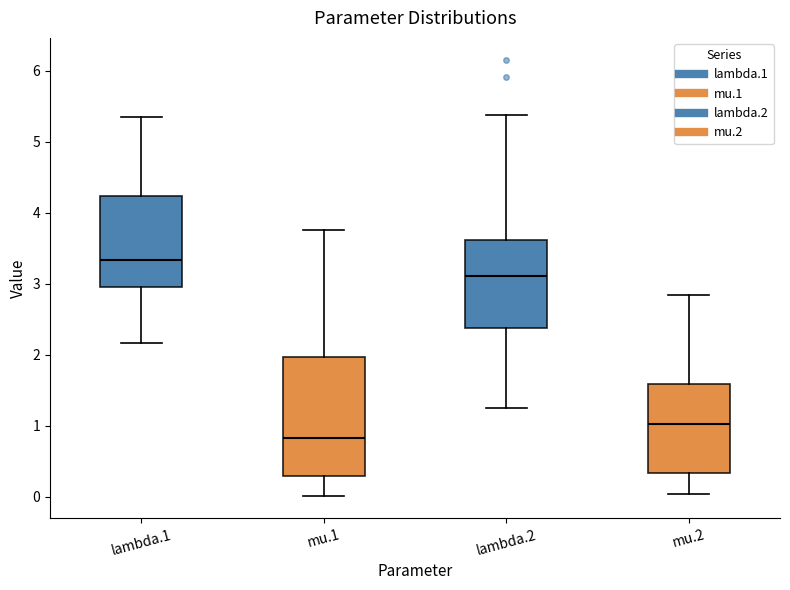

Reading left to right, transcribe this box plot: for each box, give where its median line is, the range the box spans, and where its two whiskers end, as read against the y-axis. The values are not printed on the chart, so give them approximately, as read against the axis.

lambda.1: median 3.3, box 3.0 to 4.2, whiskers 2.2 to 5.3
mu.1: median 0.8, box 0.3 to 2.0, whiskers 0.0 to 3.8
lambda.2: median 3.1, box 2.4 to 3.6, whiskers 1.3 to 5.4
mu.2: median 1.0, box 0.3 to 1.6, whiskers 0.0 to 2.8